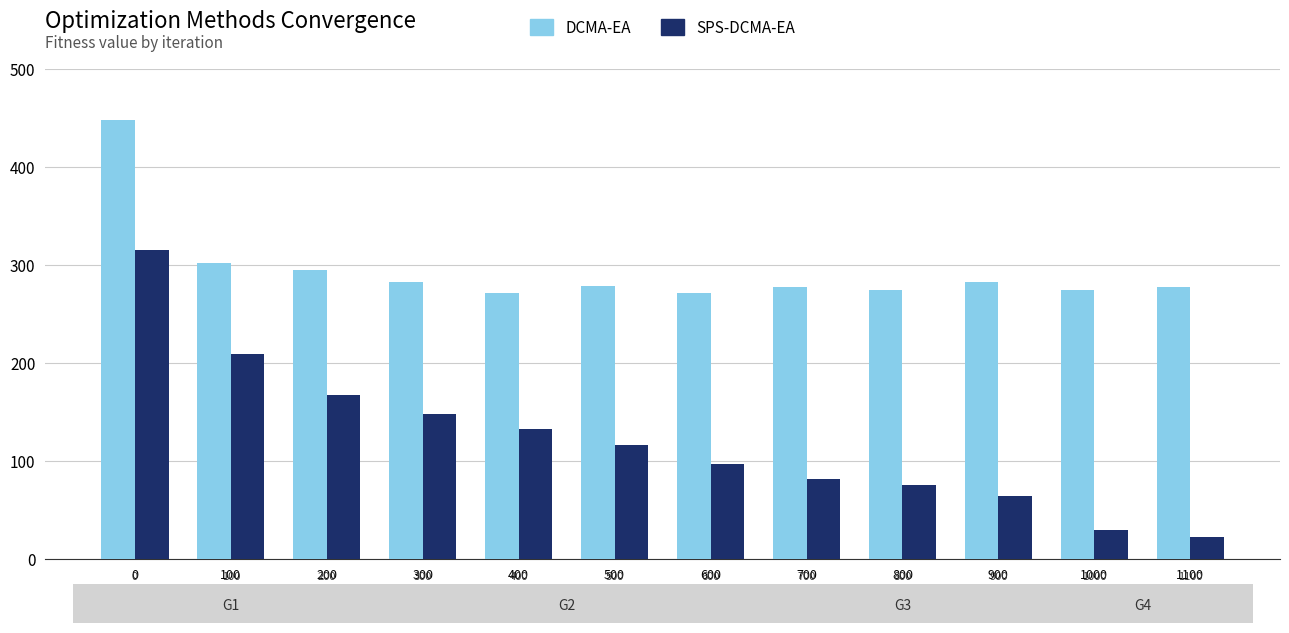

Is it true that SPS-DCMA-EA equals 32.1 at 800?

False